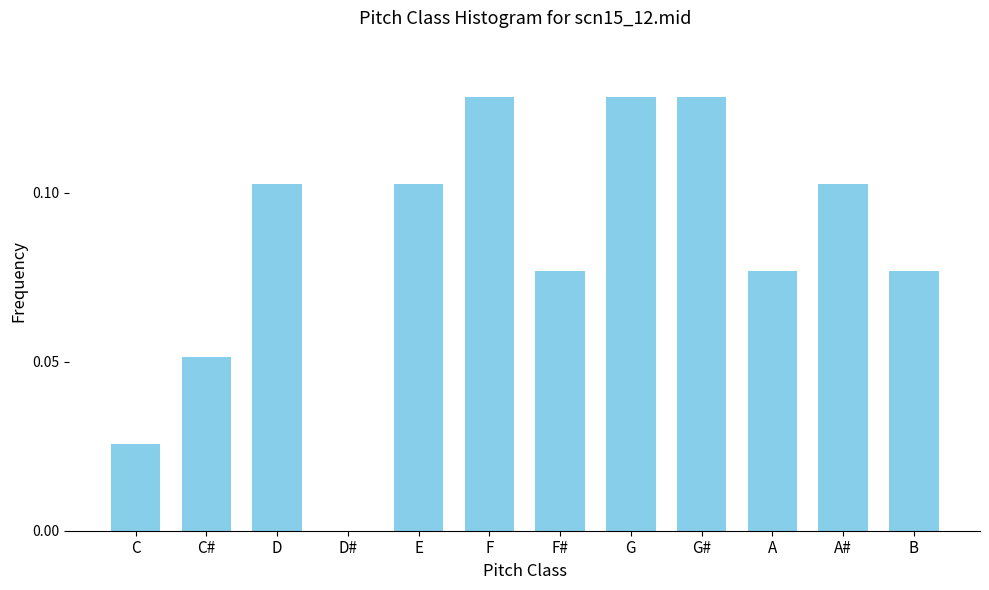

Is it true that the value at C is 0.0?

True